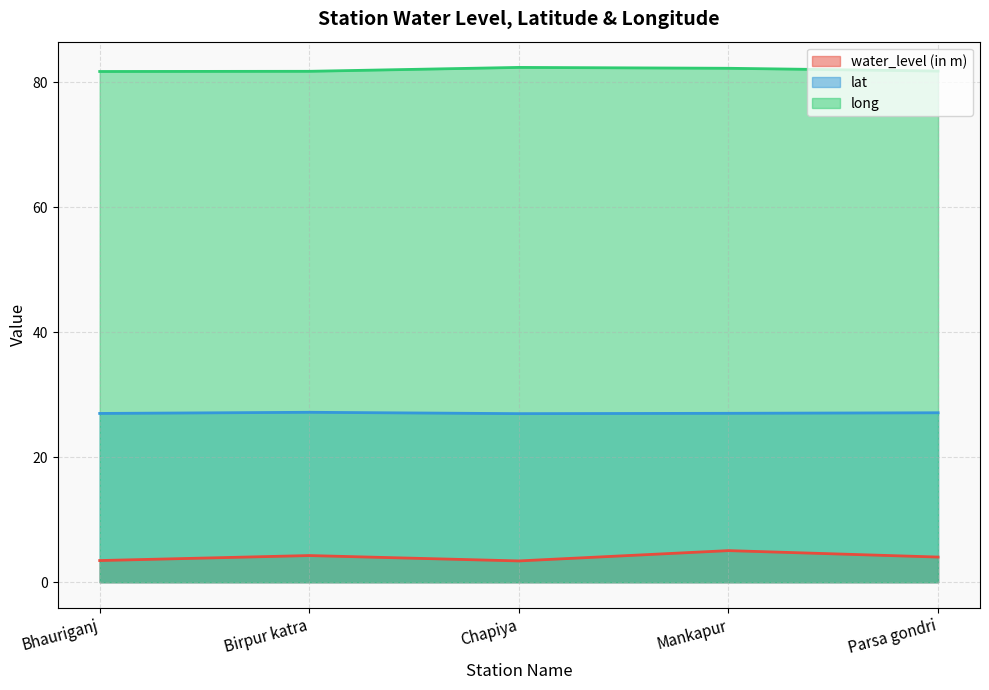

True or false: lat and water_level (in m) cross at least once.

False